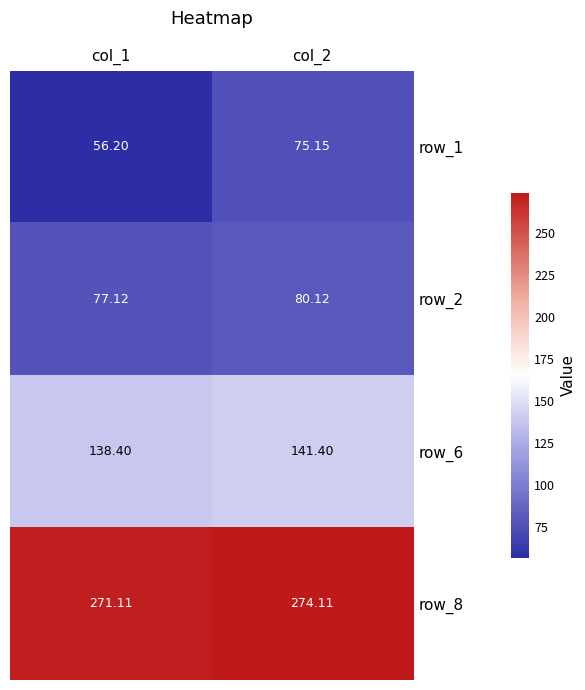

List the series in order of their peak value, highest first.

row_8, row_6, row_2, row_1